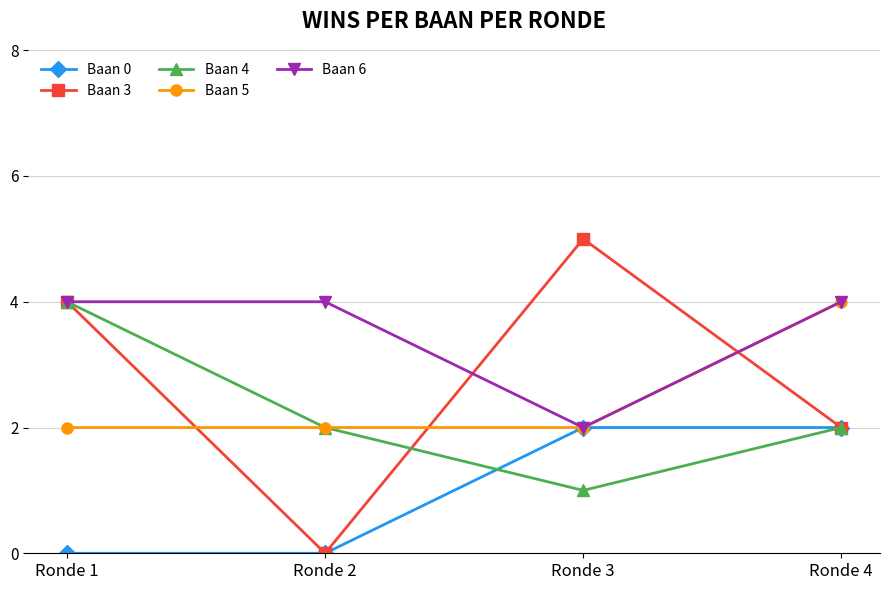

The value of Baan 6 at Ronde 2 is 5. True or false?

False